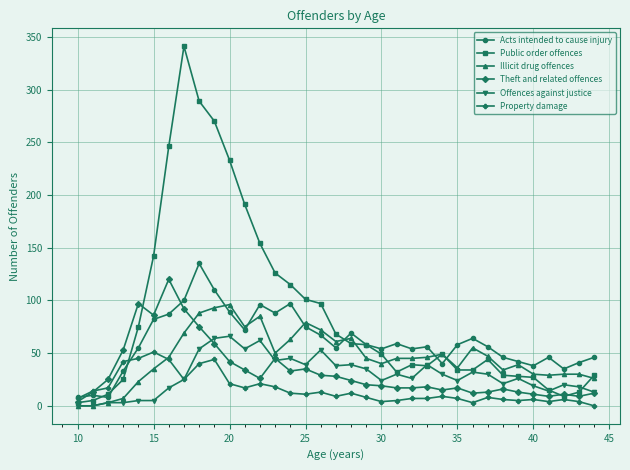

Which series has the largest total across all categories?

Public order offences